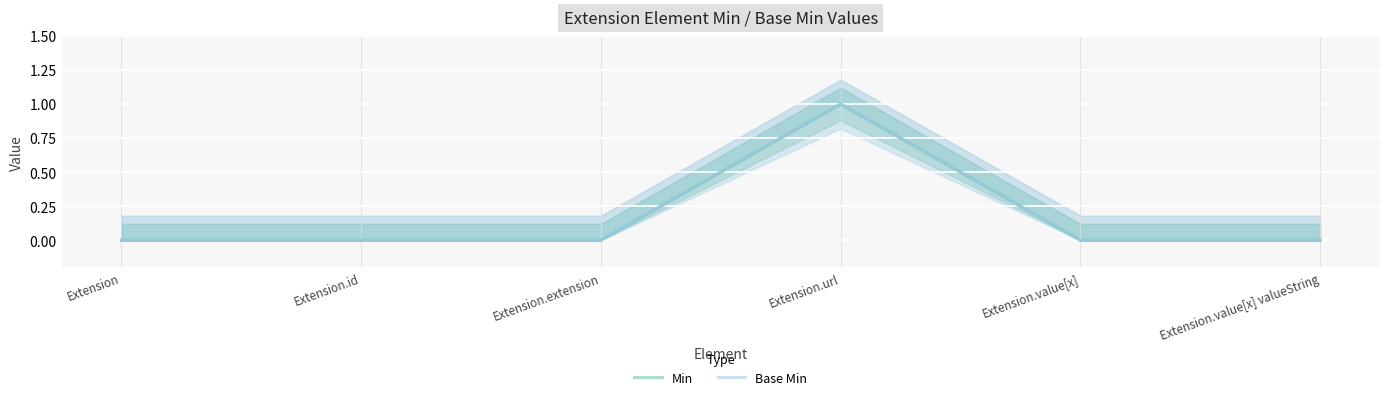

True or false: Base Min has a value of 0 at Extension.value[x] valueString.

True